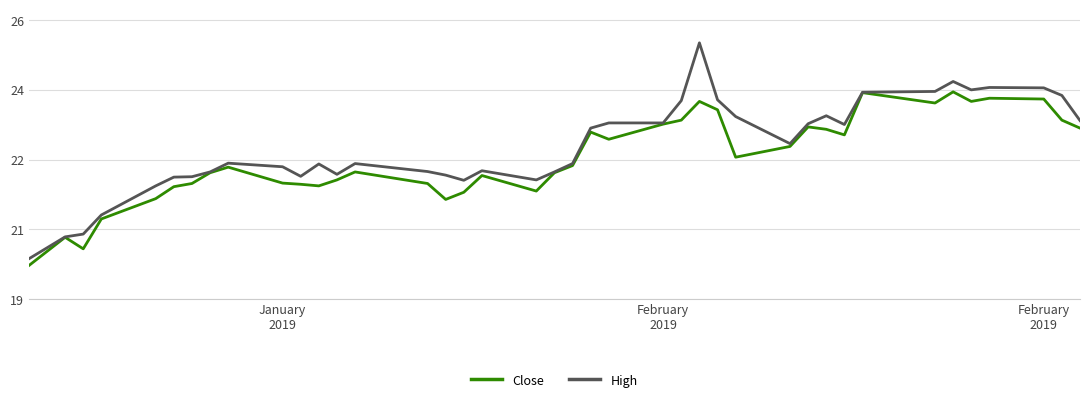

How many interior local peaks does the Close series have?

10